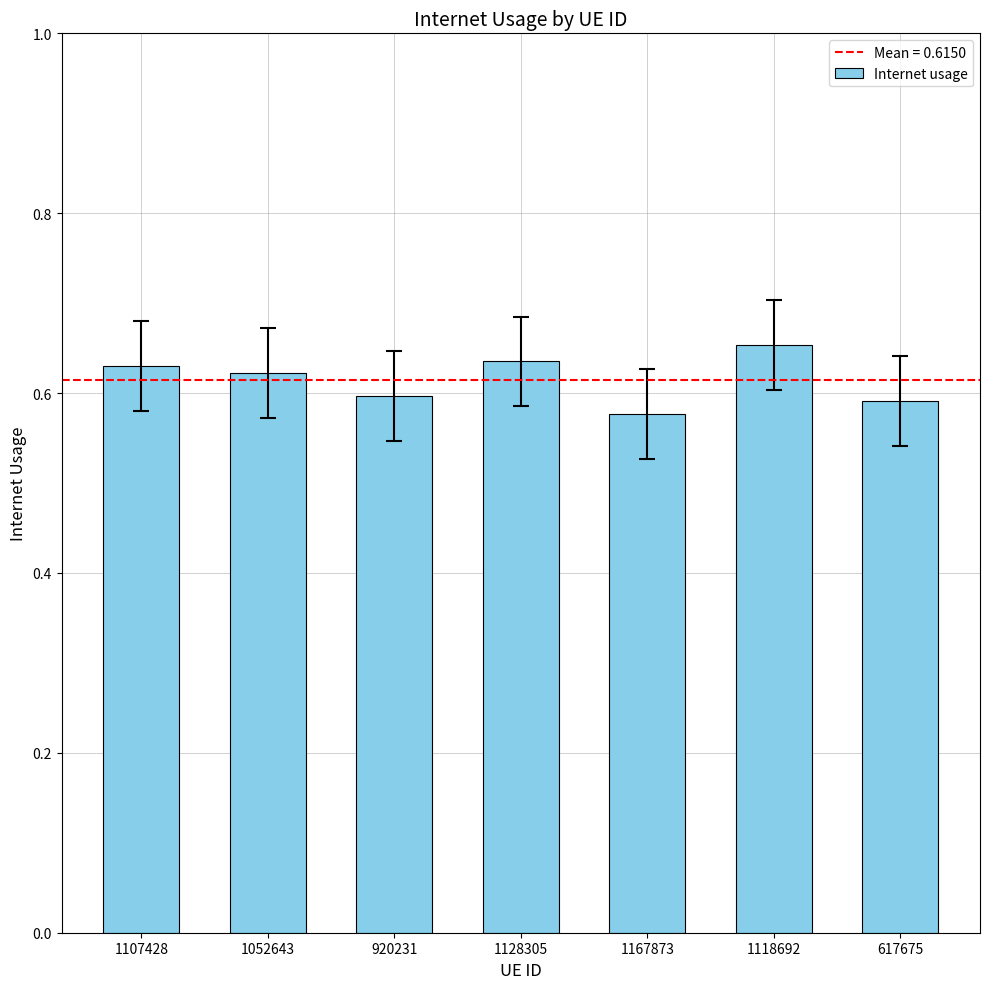

What is the label of the 2nd bar from the left?

1052643